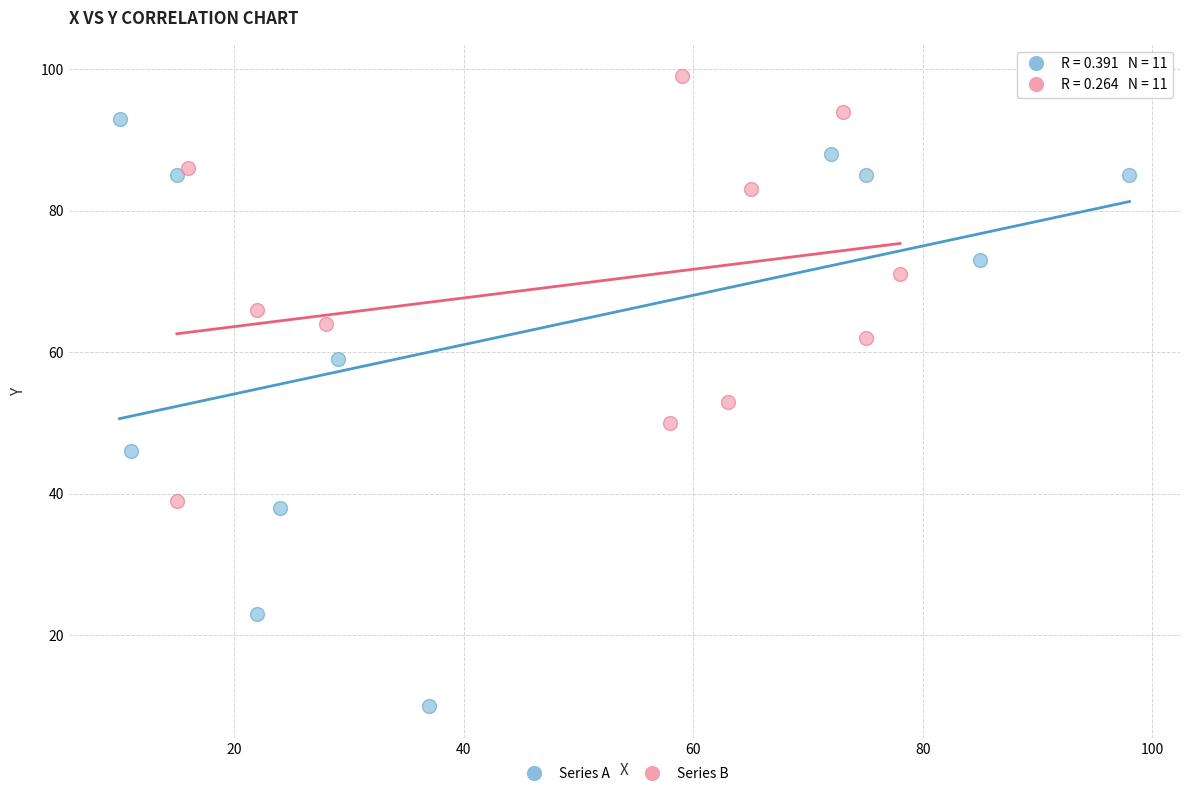

Which series contains the lowest Y value?

Series A